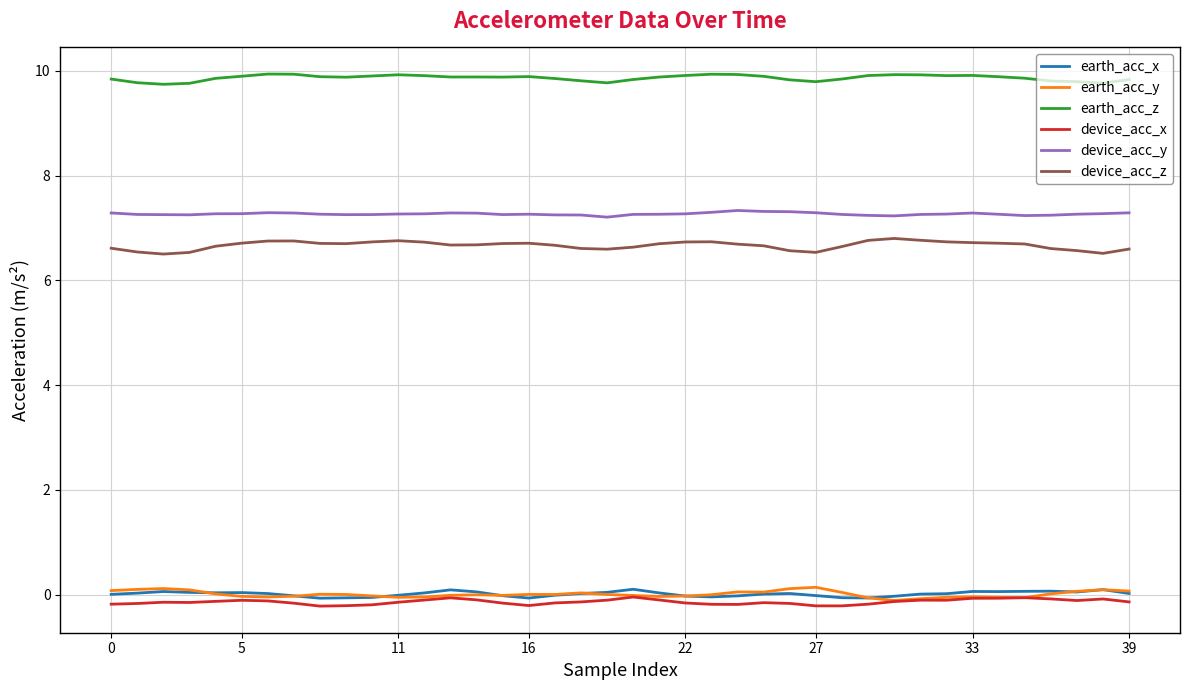

How many series are shown in this chart?

6